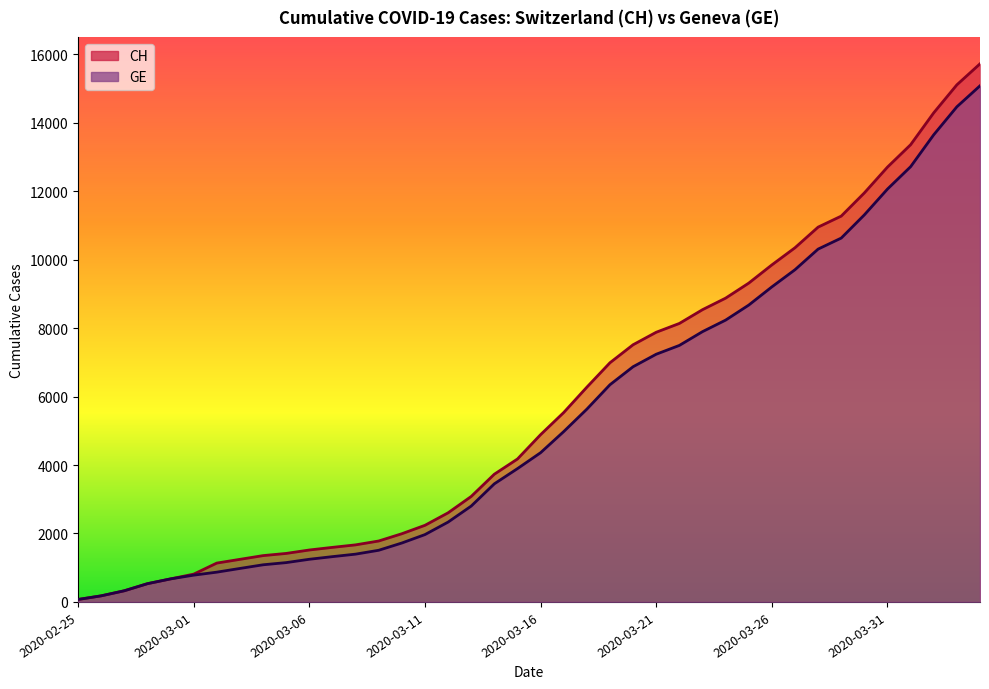

What is the highest value of the CH series?

15719